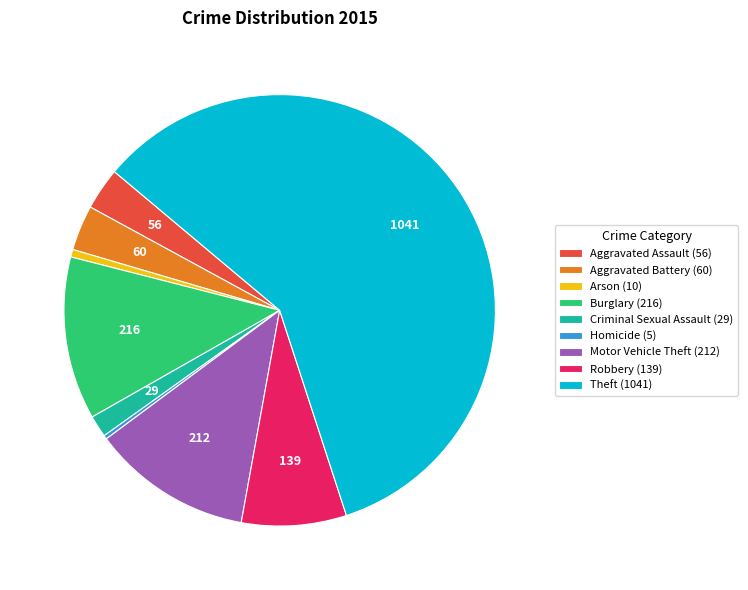

Is there a majority slice in this chart?

Yes